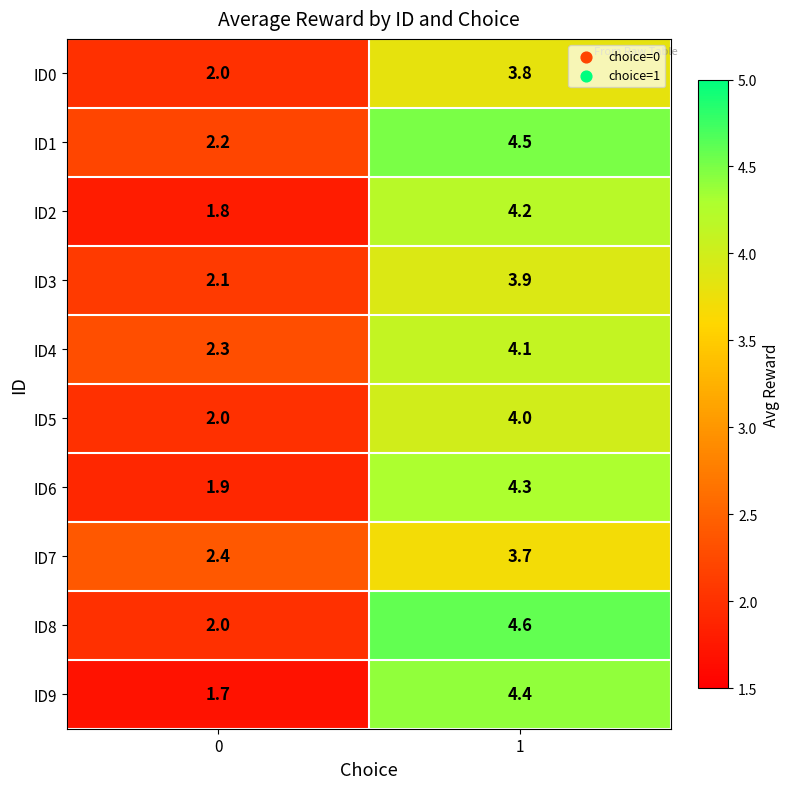

Which series has the largest total across all categories?

ID1